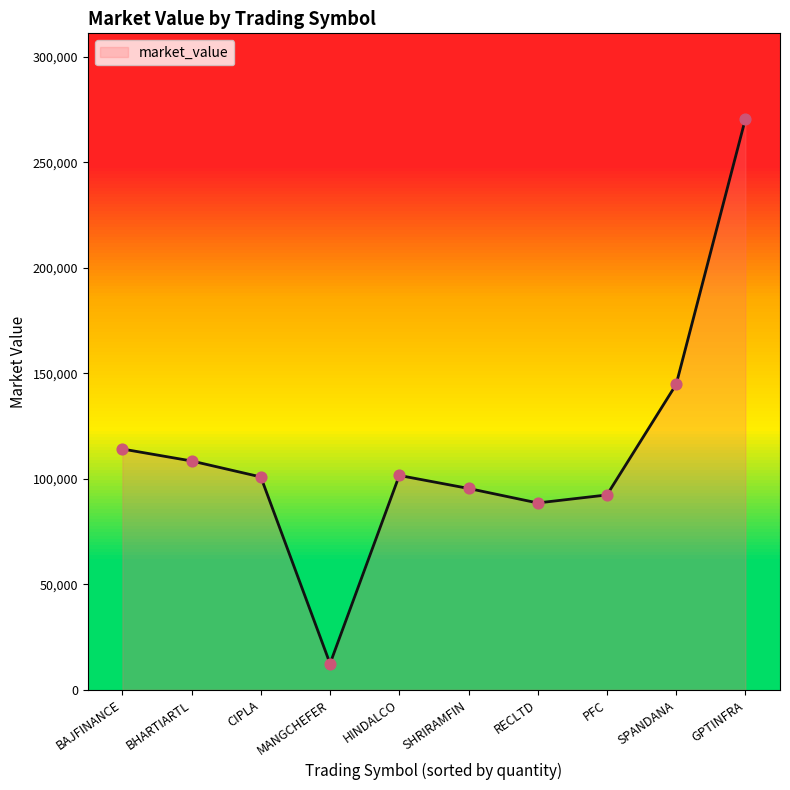

What is the change in value from RECLTD to SHRIRAMFIN?

+6871.9